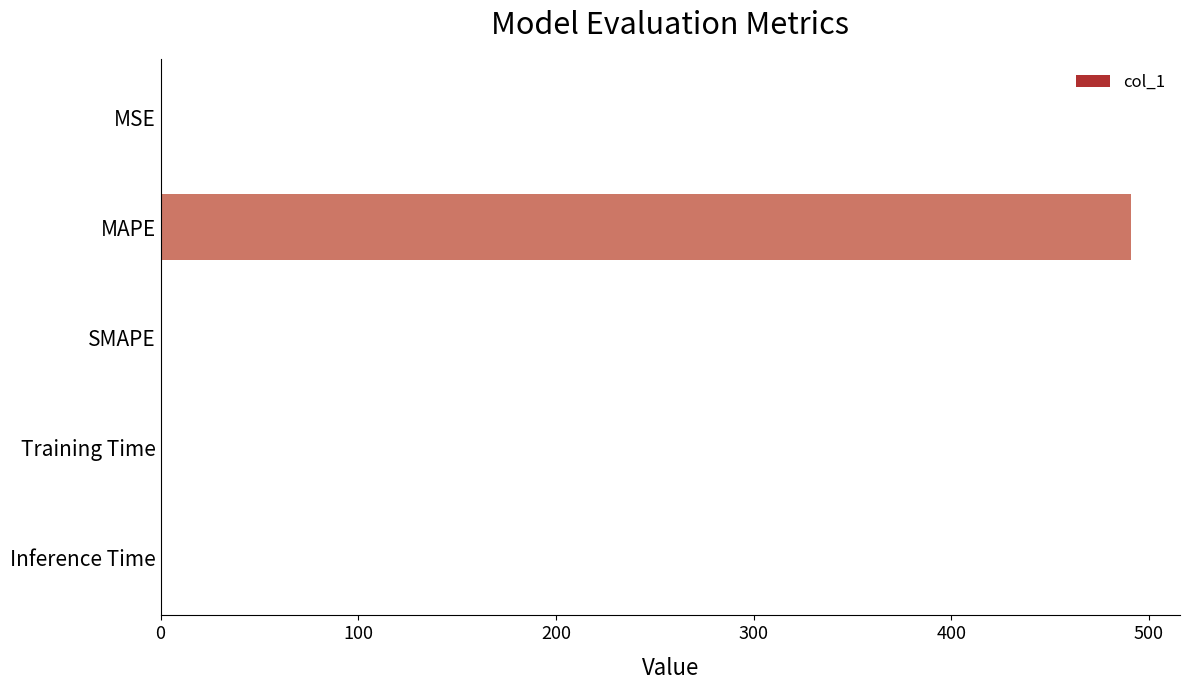

Count the number of values greater than 0.

4